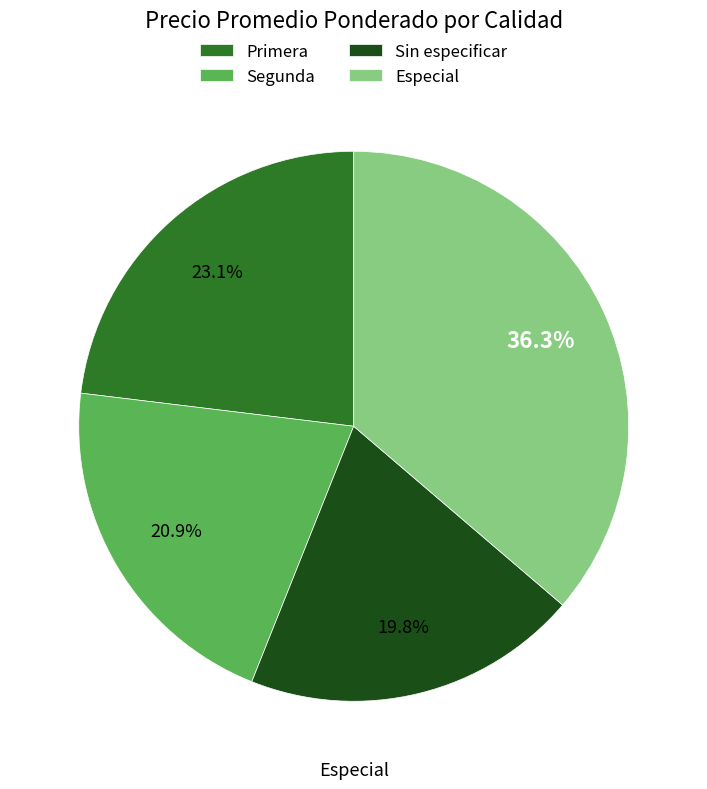

To the nearest percent, what percentage of the pie is Primera?

23%